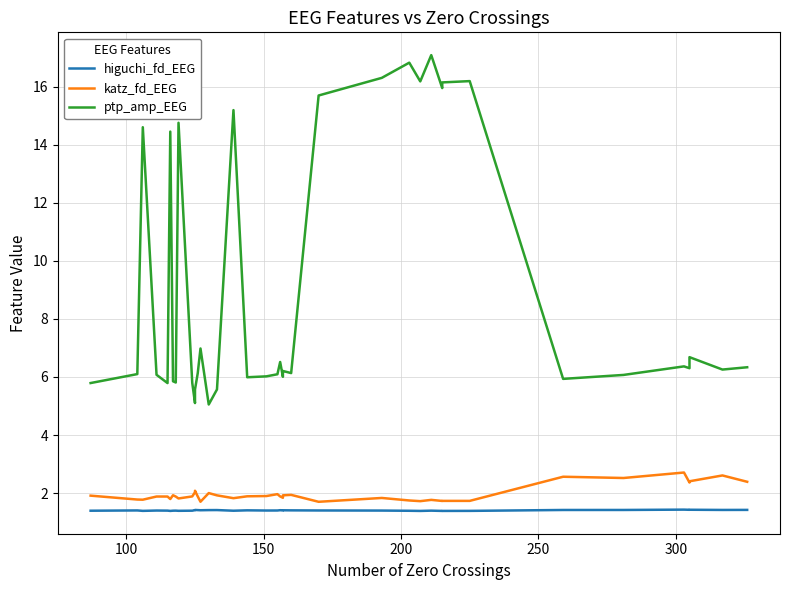

What is the value of the ptp_amp_EEG point at the 1st from the left?

5.8